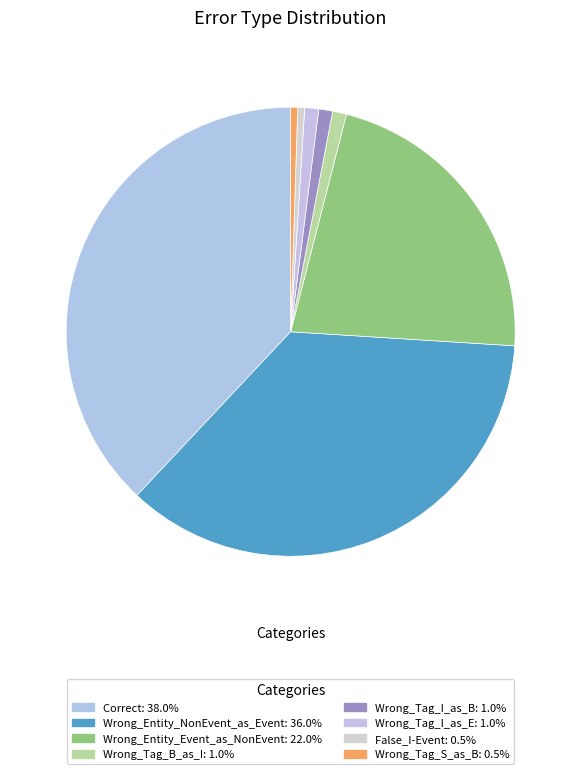

Is there a majority slice in this chart?

No